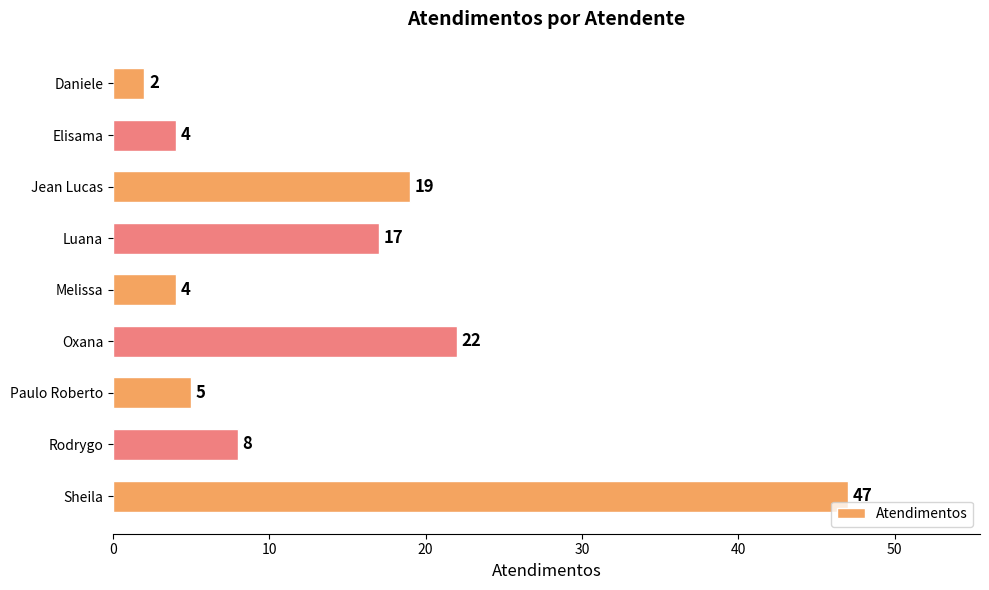

What is the change in value from Oxana to Paulo Roberto?

-17